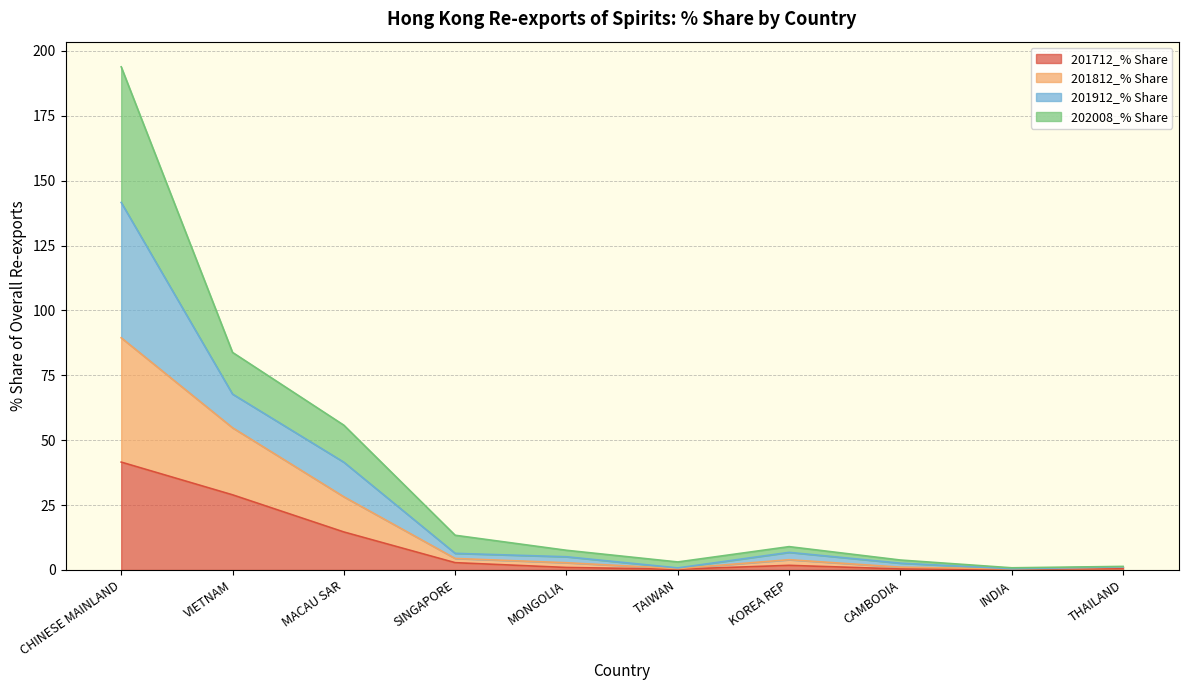

In 201812_% Share, how many points are higher than both neighbors (excluding endpoints)?

1